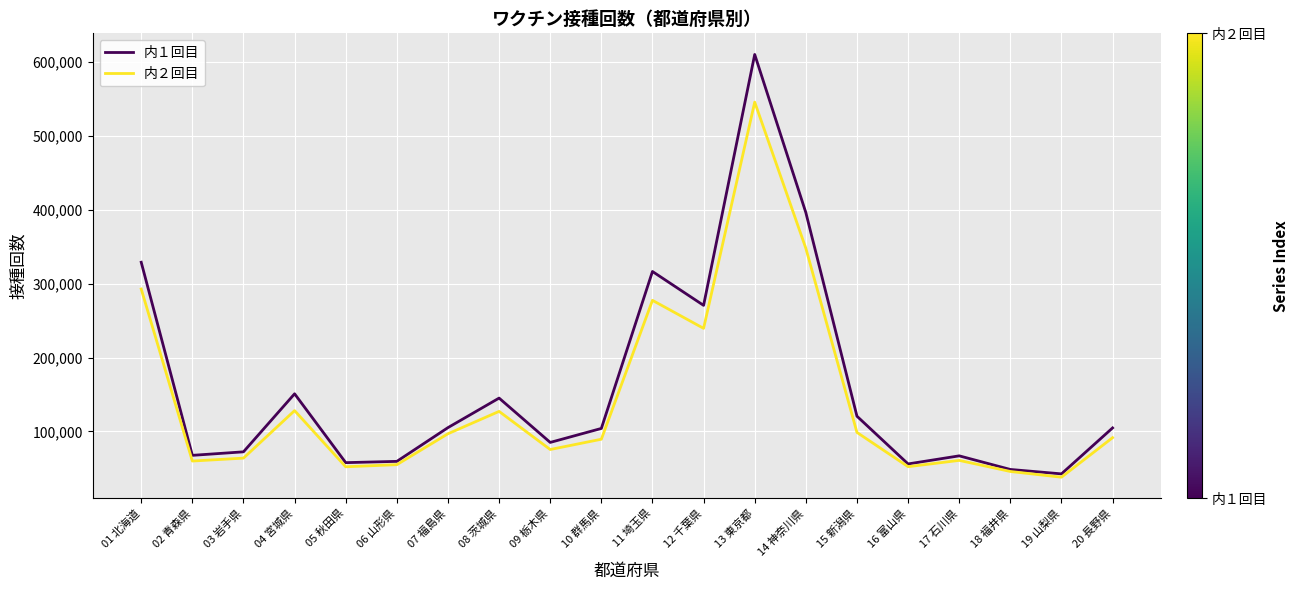

What is the total value across all series at 17 石川県?

127843